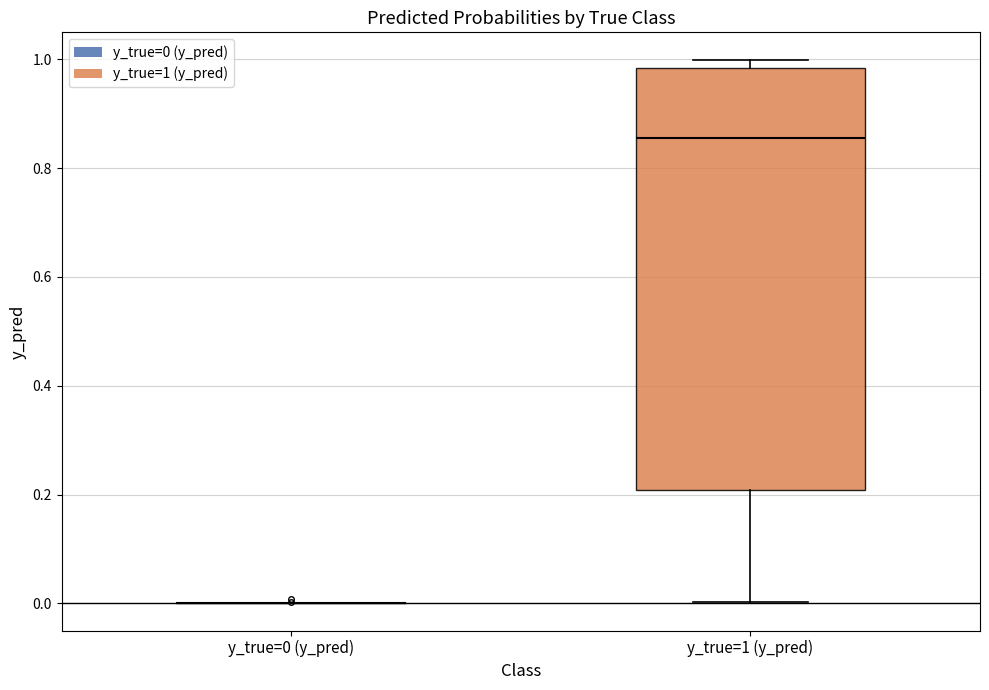

Reading left to right, read every box against the y-axis: the position of its median line, the range the box covers, and the ends of its whiskers. The values are not printed on the chart, so give them approximately, as read against the axis.

y_true=0 (y_pred): box collapsed to a line at 0.00, whiskers 0.00 to 0.00
y_true=1 (y_pred): median 0.86, box 0.20 to 0.98, whiskers 0.00 to 1.00